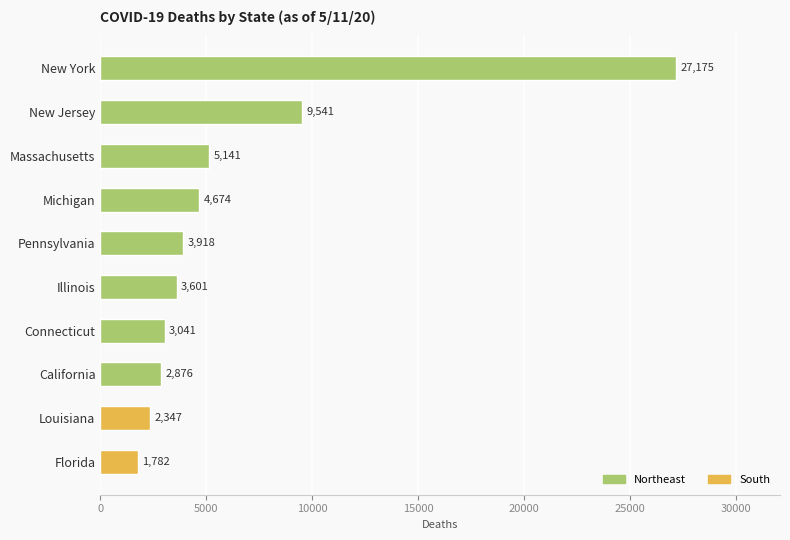

What is the difference between the maximum and minimum values?

25393